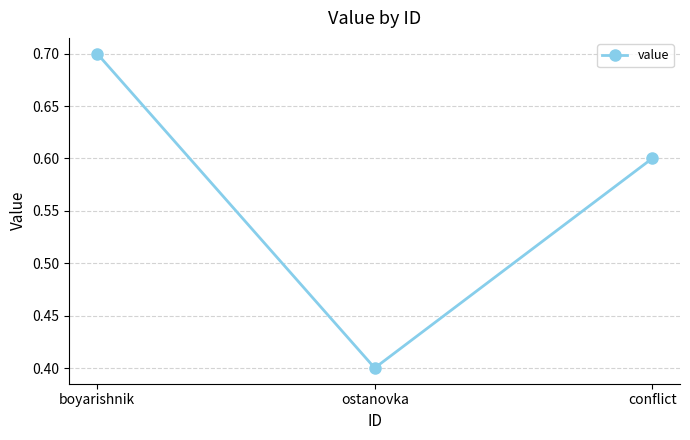

Which label corresponds to the largest value in the chart?

boyarishnik